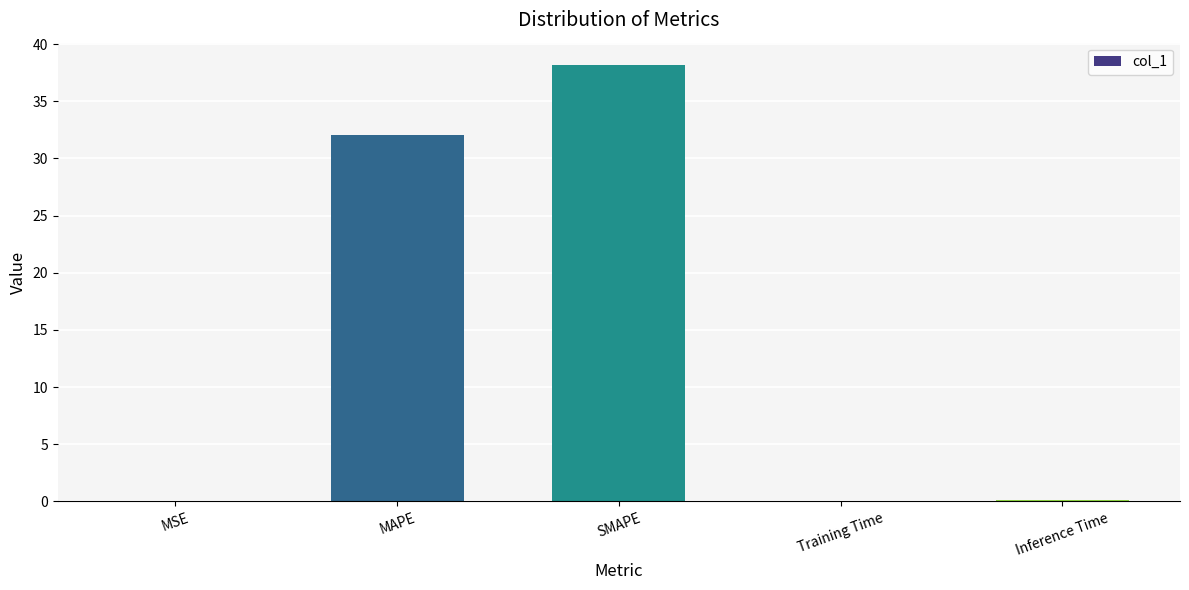

What value does the data have at SMAPE?

38.2